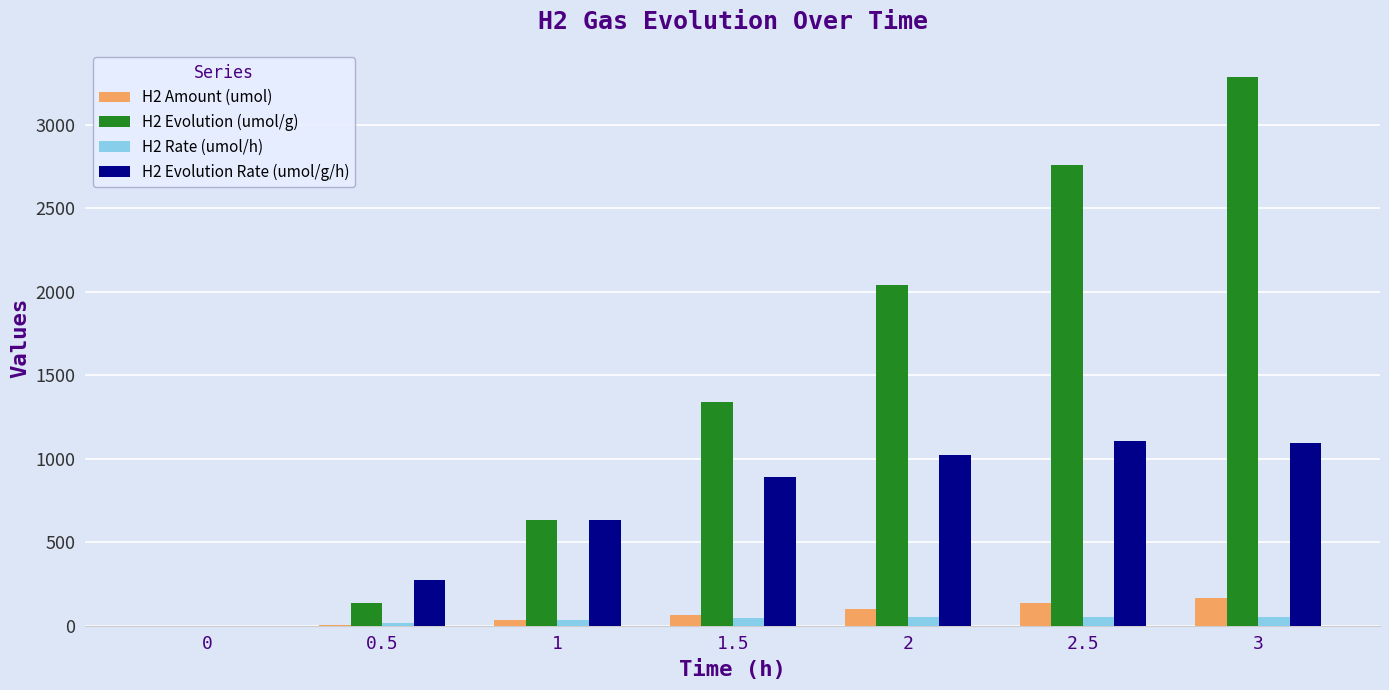

What is the maximum value shown in the chart?

3283.4